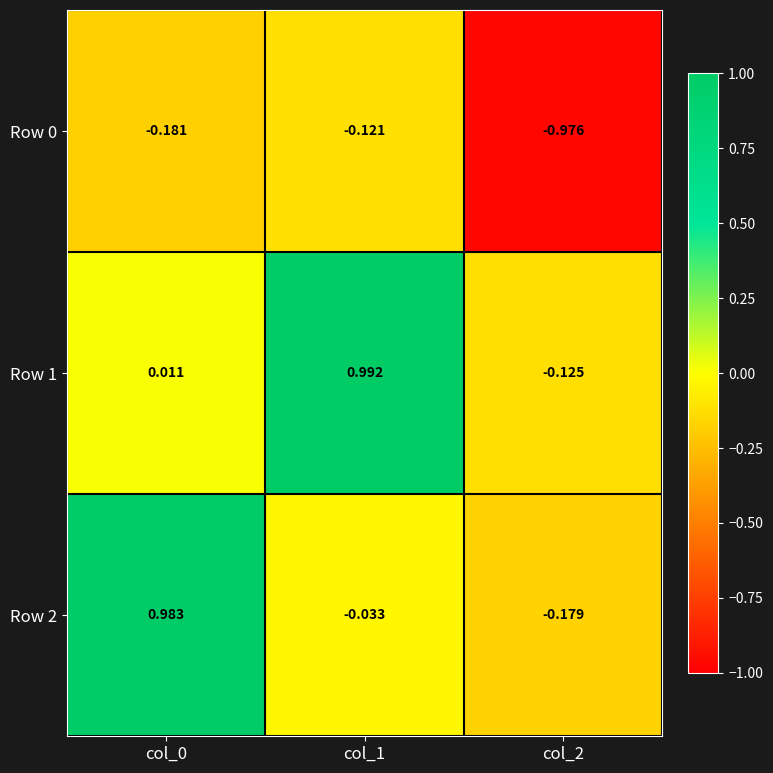

Is the value of Row 0 at col_2 greater than the value of Row 1 at col_1?

No